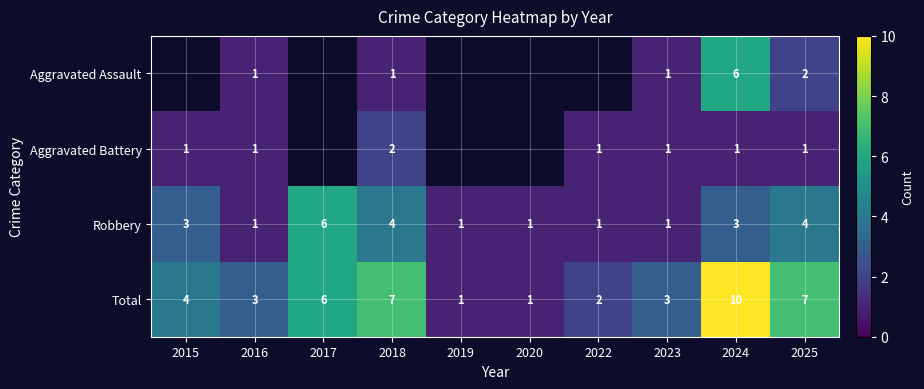

How many data points in Robbery are less than 3?

5